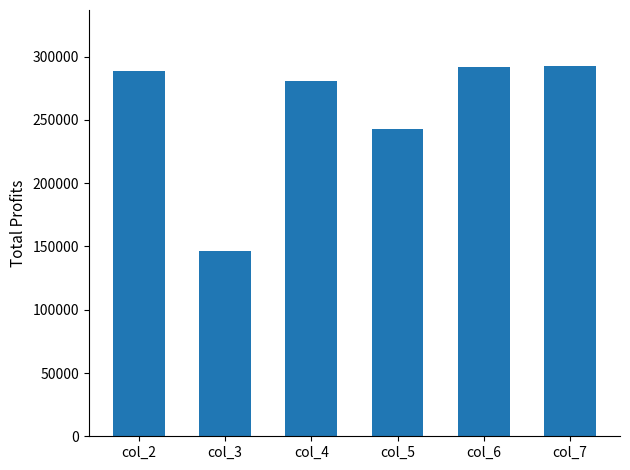

Between col_6 and col_5, which is larger?

col_6